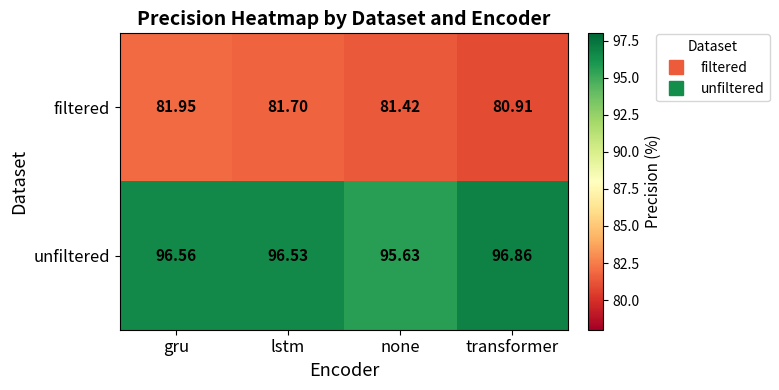

At which label is unfiltered closest to 96?

none